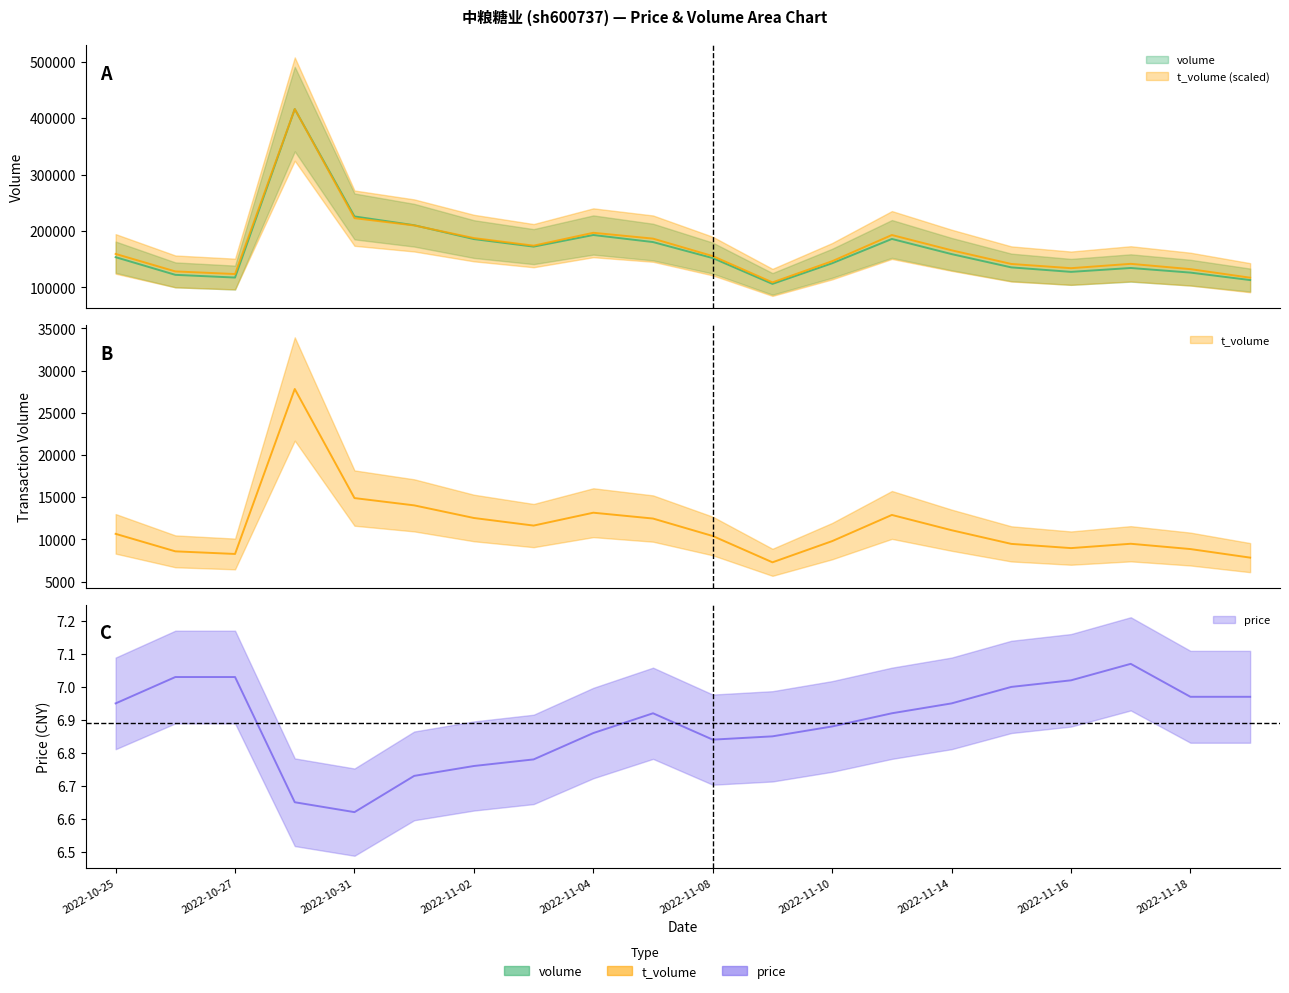

At how many categories does at least one series exceed 81291?

20